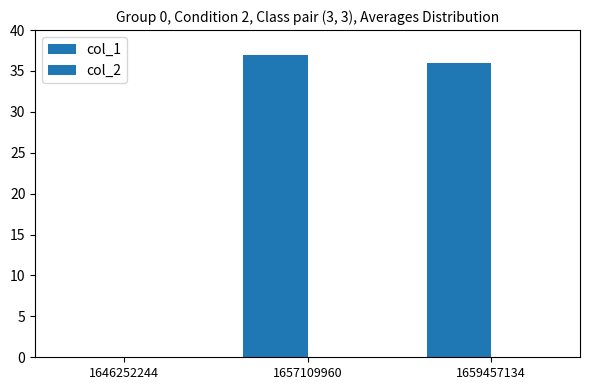

How many categories are shown in the chart?

3